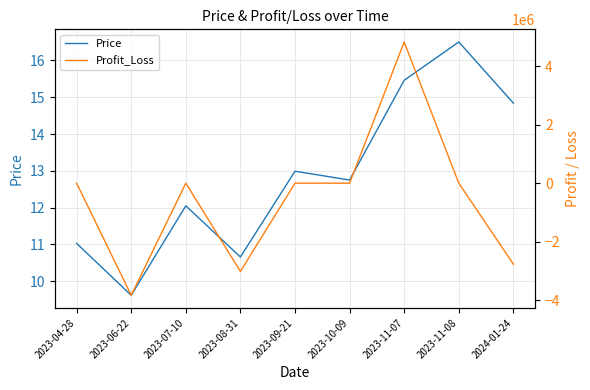

What are all the series names shown in the legend?

Price, Profit_Loss